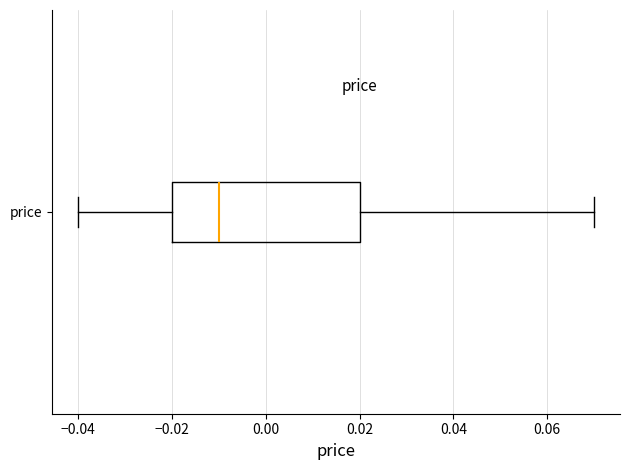

Where is the left edge of the box for price on the x-axis? The values are not printed on the chart, so give them approximately, as read against the axis.

-0.02